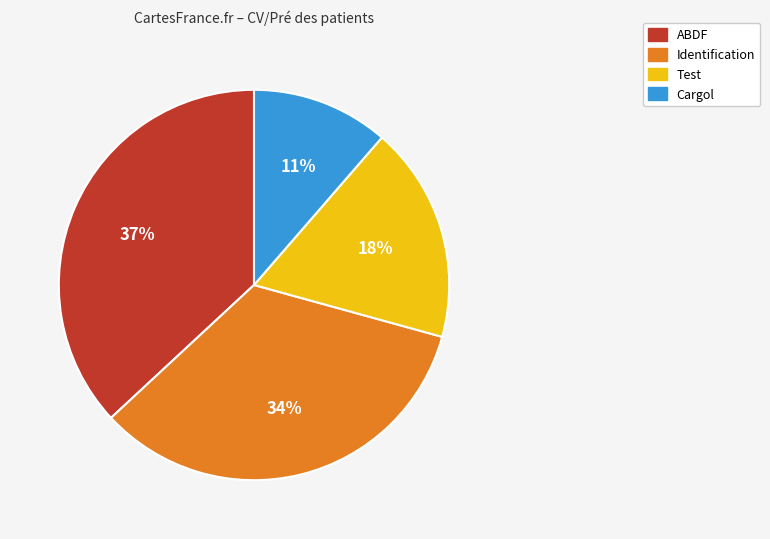

Is it true that Identification is 39% of the pie?

False